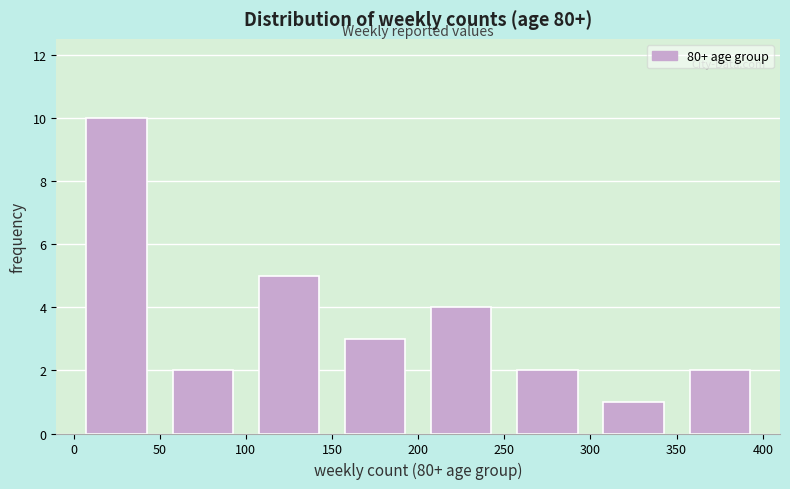

Which range on the x-axis has the tallest bar?

0 to 50